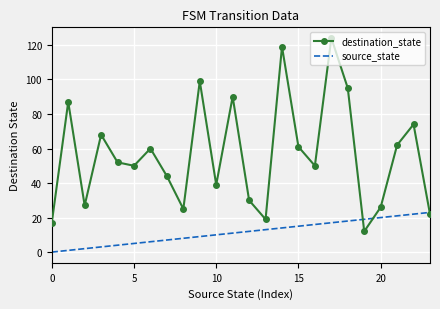

Rank the series by their average value, from highest to lowest.

destination_state, source_state